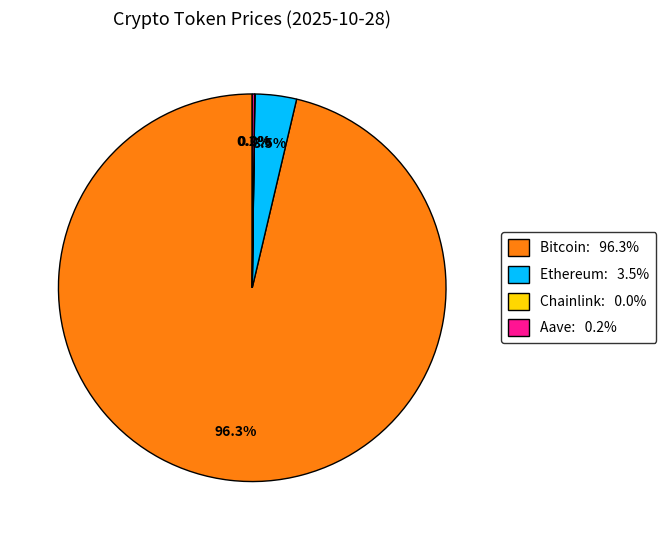

Does any single category account for the majority?

Yes